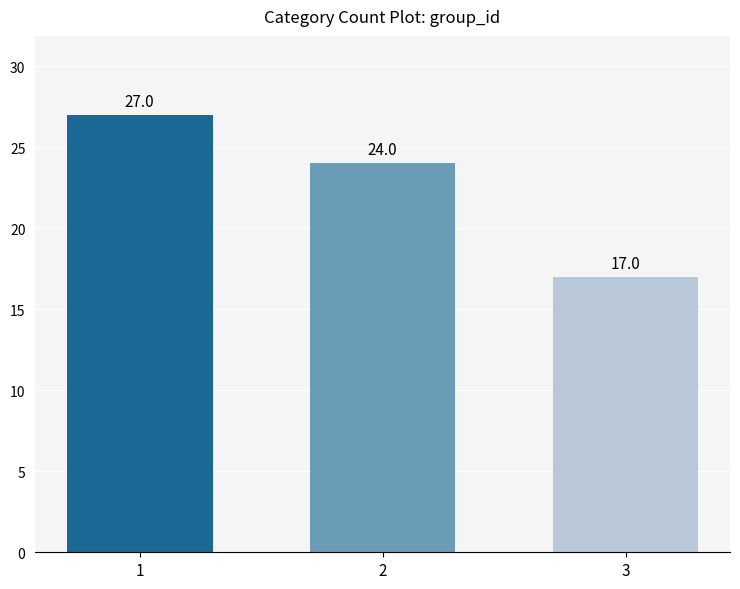

Is it true that the value at 2 is 43?

False